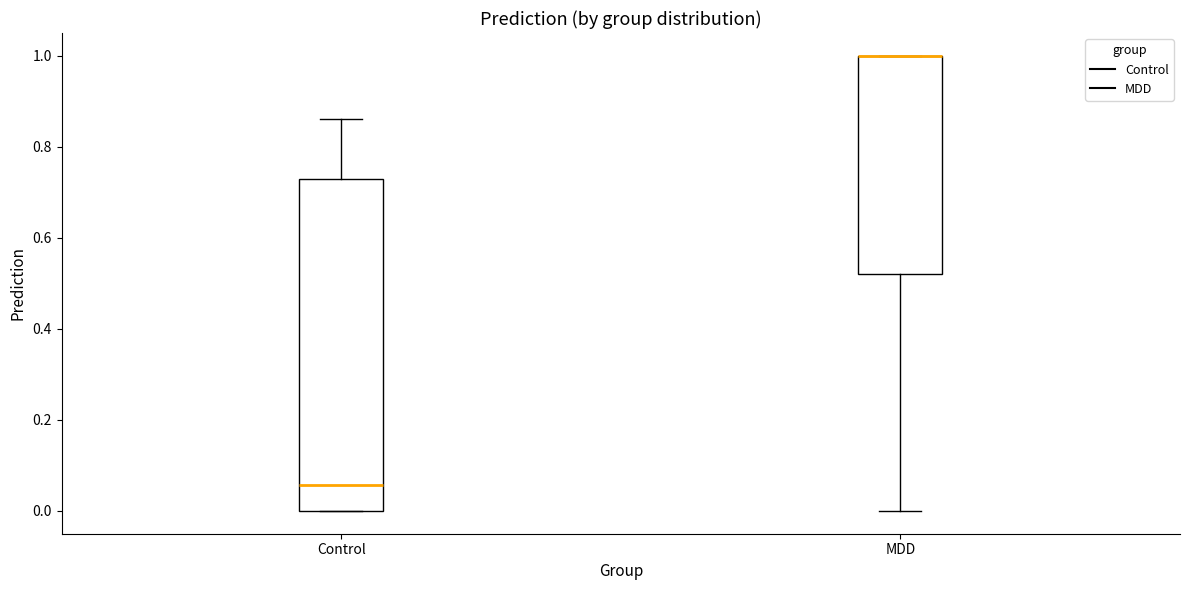

Which box is the tallest, from its lower edge to its upper edge?

Control